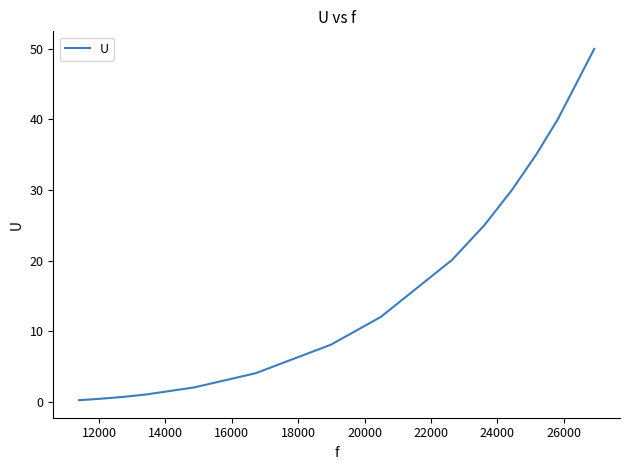

What is the greatest value displayed?

50.0